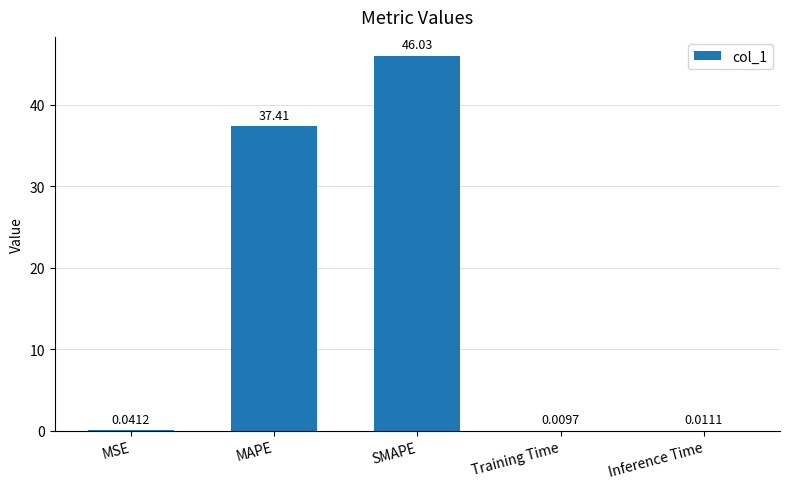

What is the sum of all values?

83.5